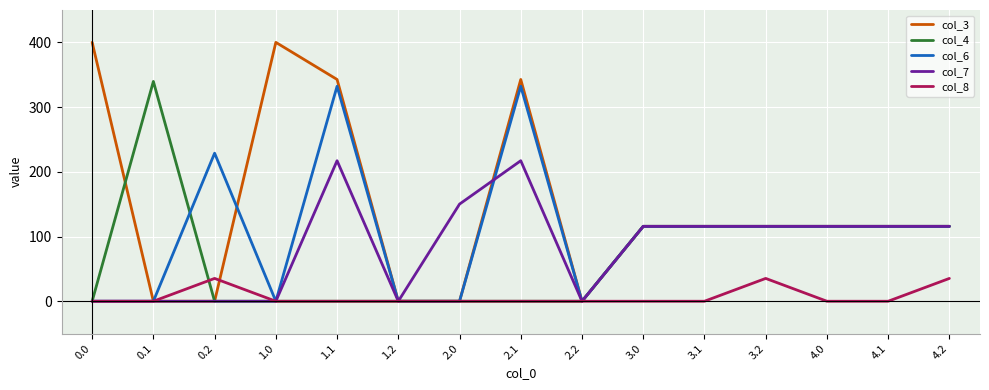

What is the greatest value displayed?

400.0